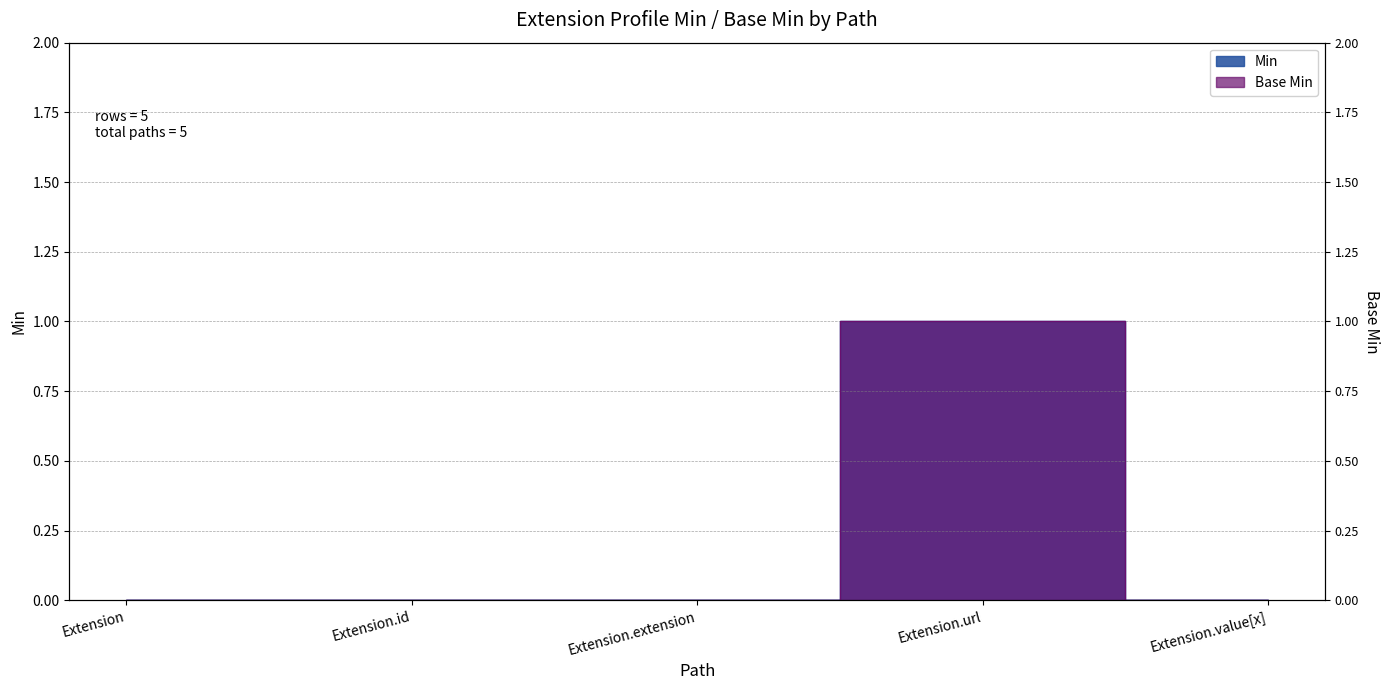

Reading left to right, what are all the values shown in this chart?

Min: Extension=0	Extension.id=0	Extension.extension=0	Extension.url=1	Extension.value[x]=0
Base Min: Extension=0	Extension.id=0	Extension.extension=0	Extension.url=1	Extension.value[x]=0